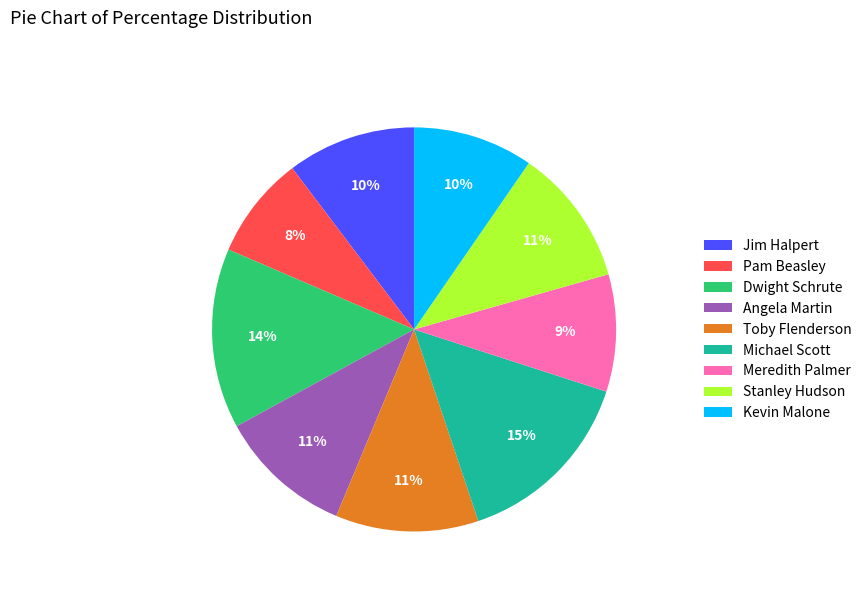

Which slice is the smallest?

Pam Beasley